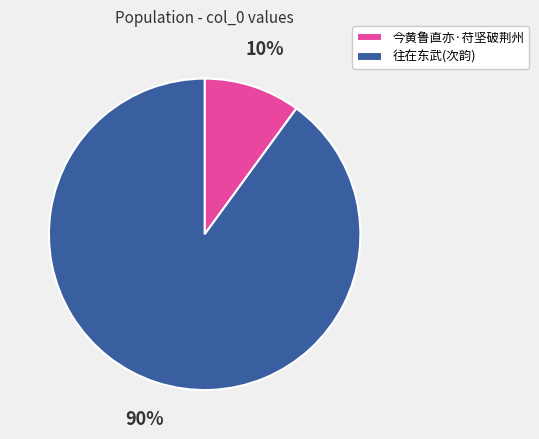

To the nearest percent, what is the difference between the largest and smallest slice percentages?

80%